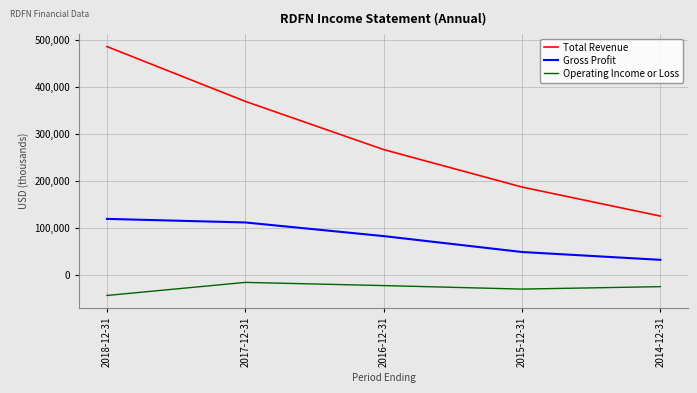

At 2014-12-31, list the series in order from smallest to largest.

Operating Income or Loss, Gross Profit, Total Revenue